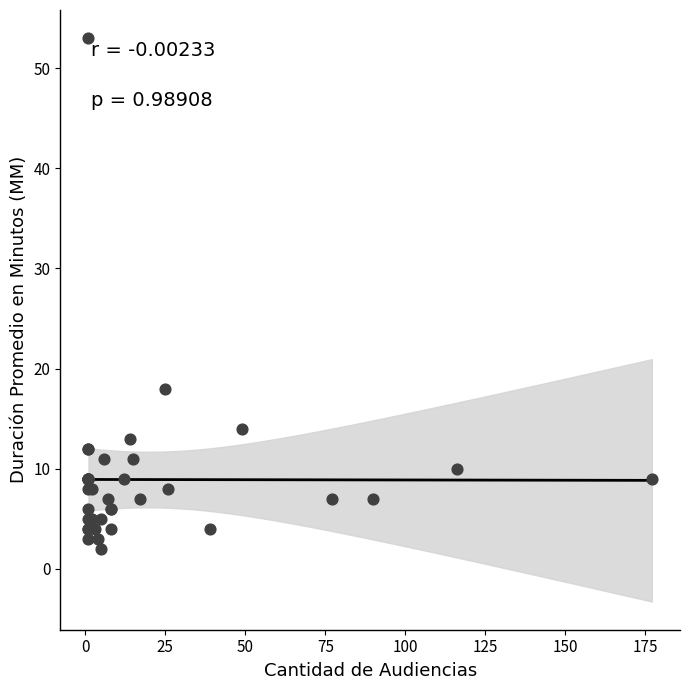

What Y value in the scatter plot is closest to 27?

18